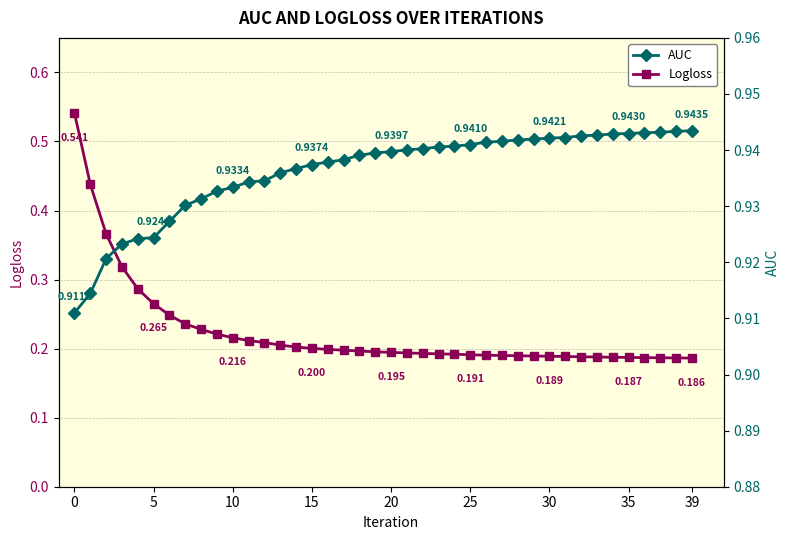

What is the label of the 35th point from the left?

34